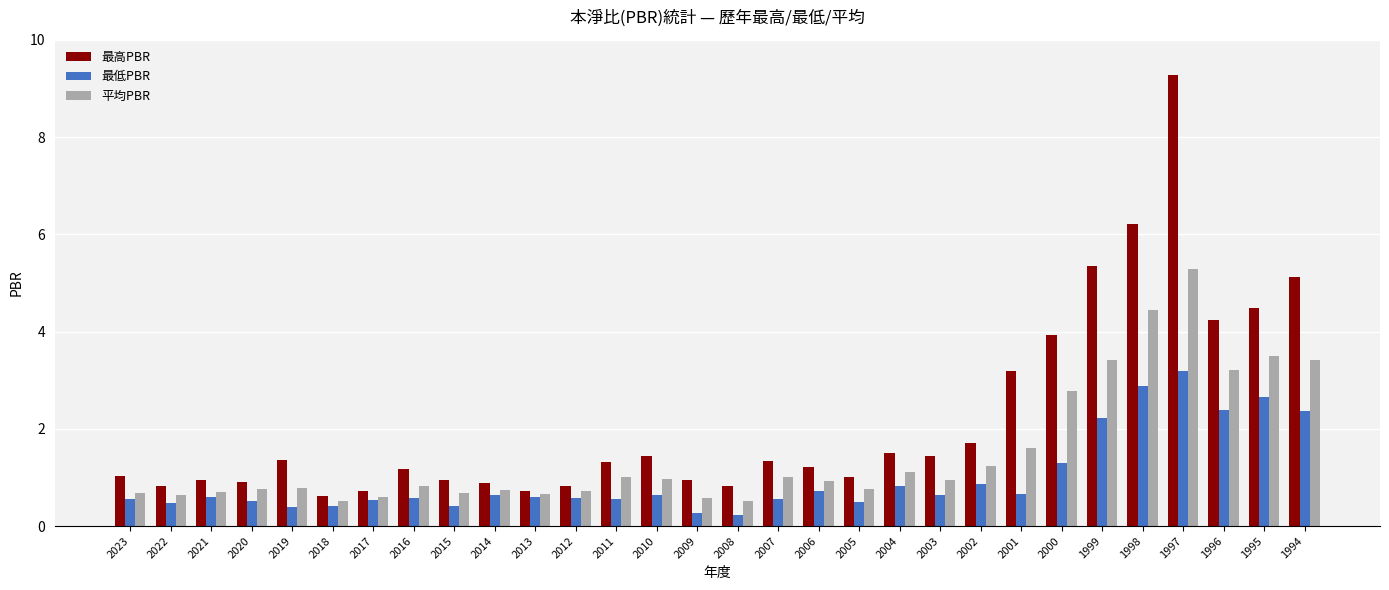

How many bars are there in total?

90